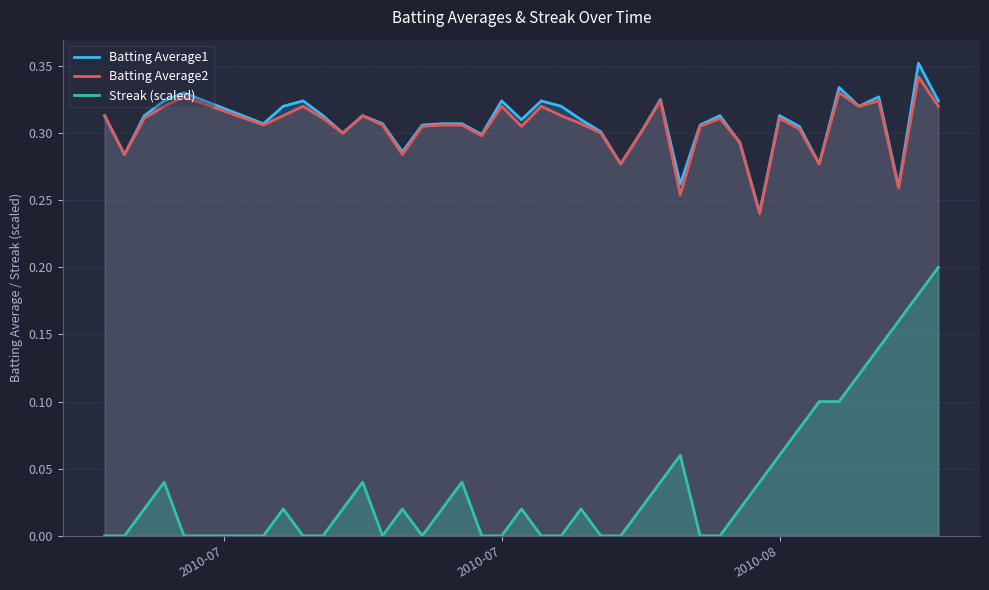

True or false: Streak (scaled) and Batting Average2 cross at least once.

False